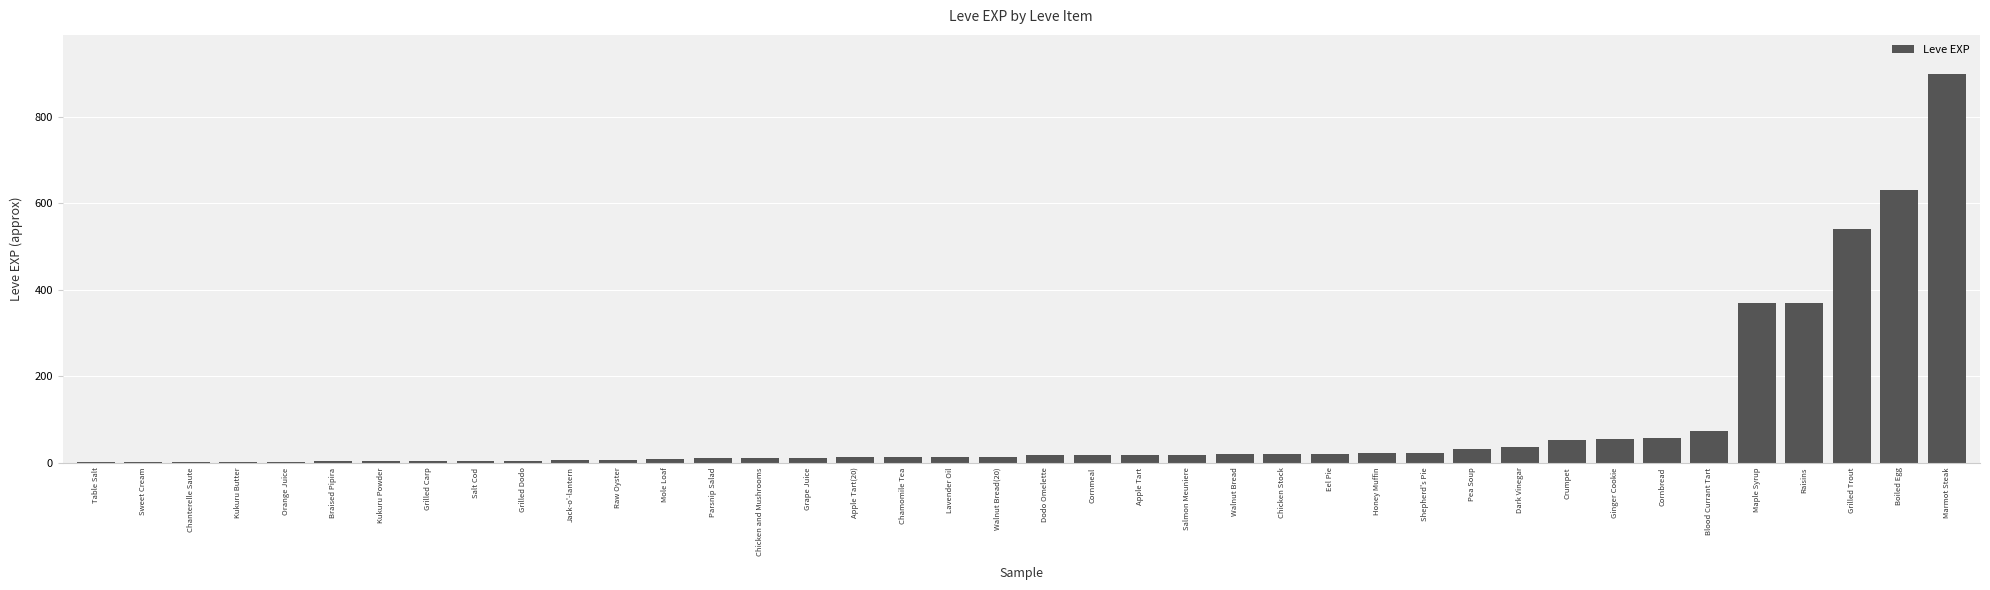

What is the approximate value at Eel Pie?

20